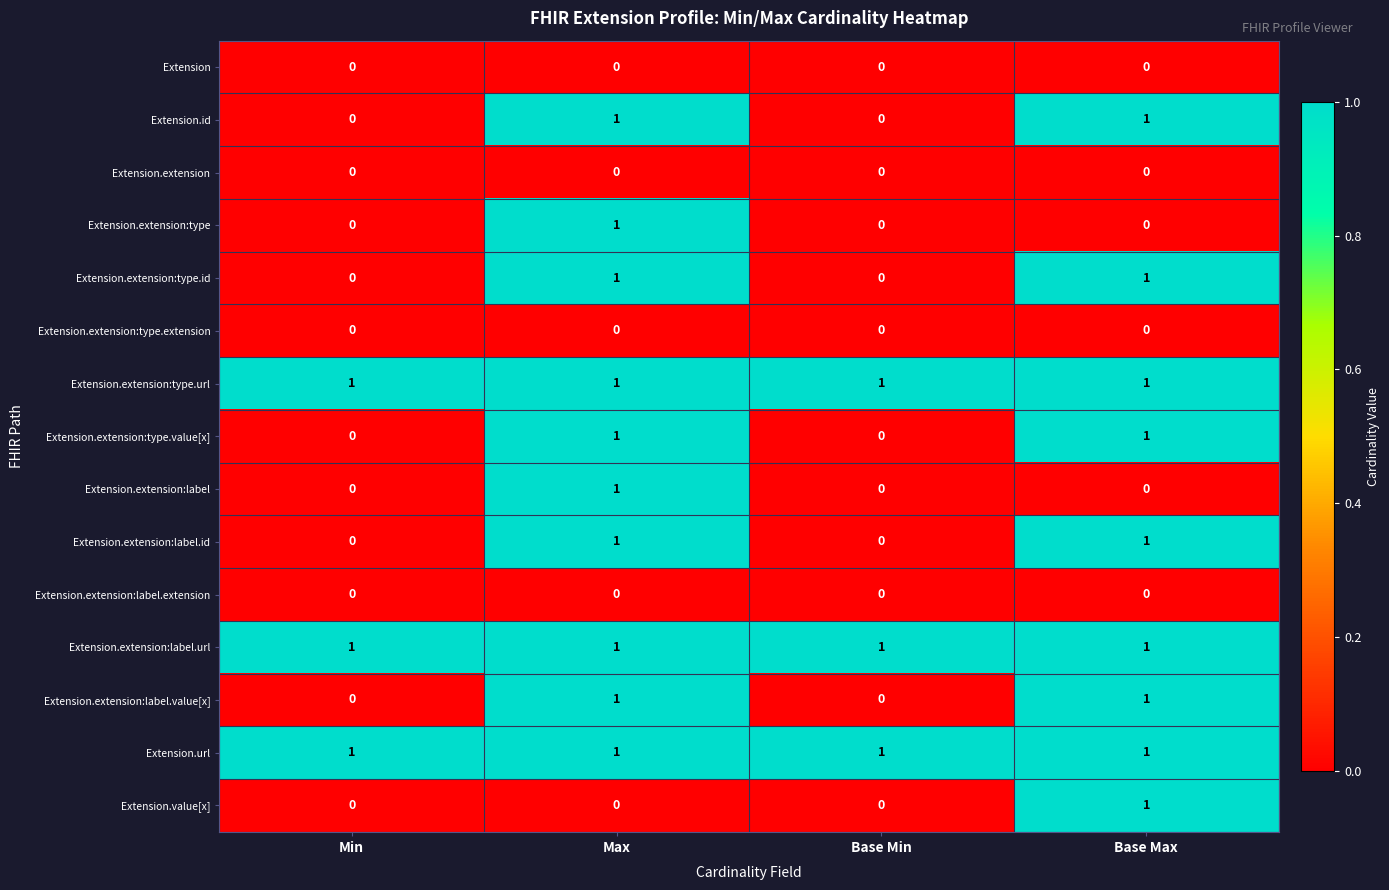

The Extension.value[x] series shows 1 at Base Max. True or false?

True